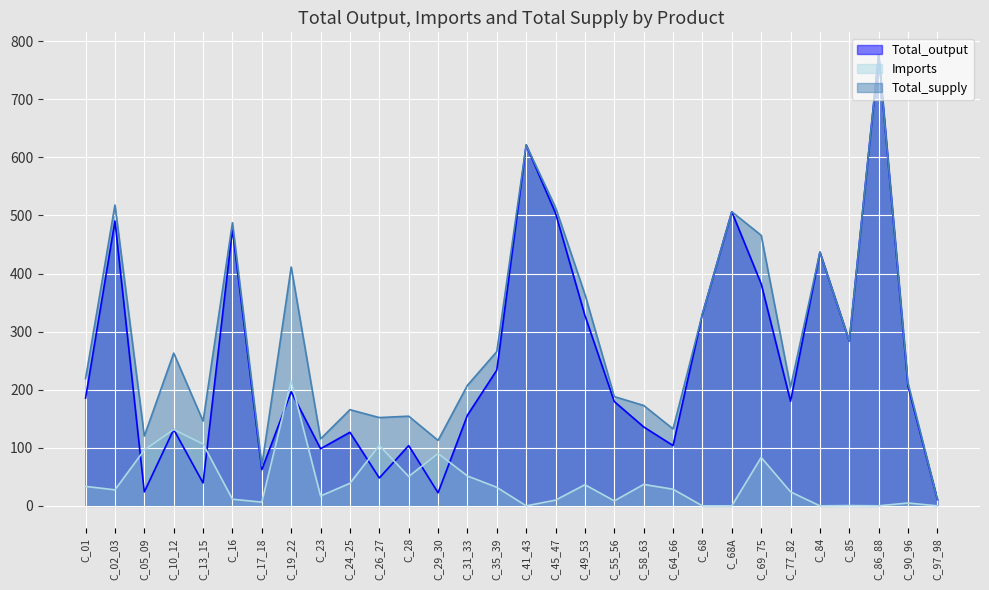

What is the sum of all Imports values?

1245.5